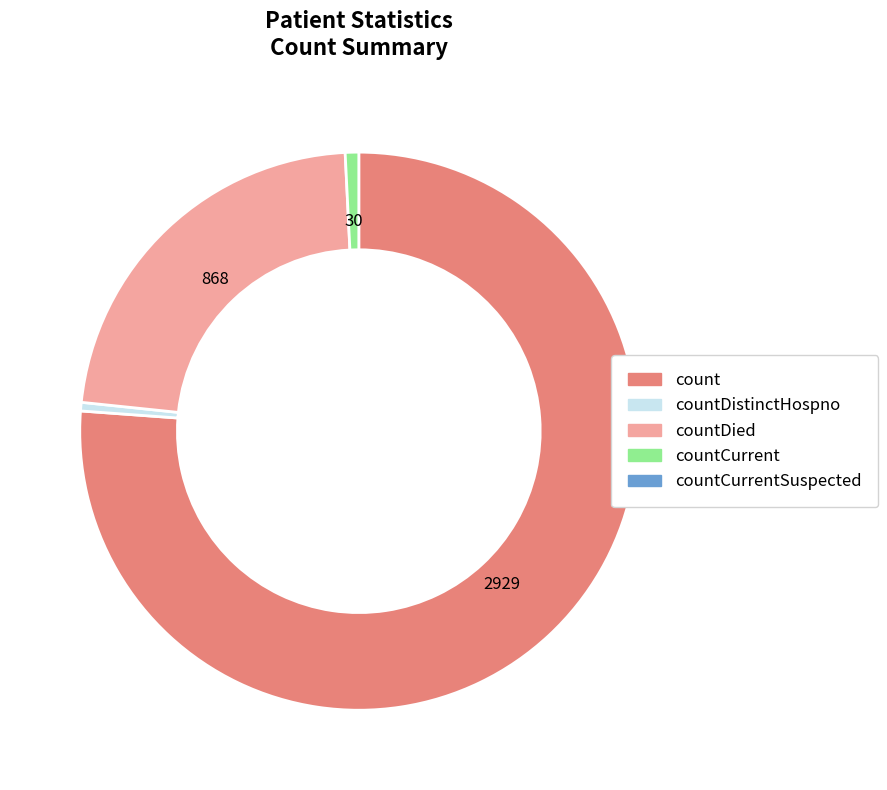

Is there a majority slice in this chart?

Yes